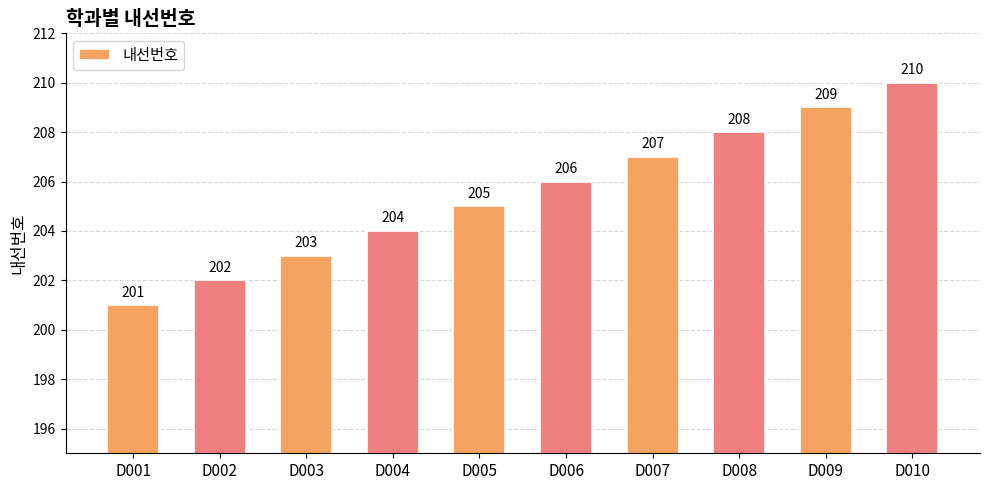

What value does the data have at D006?

206